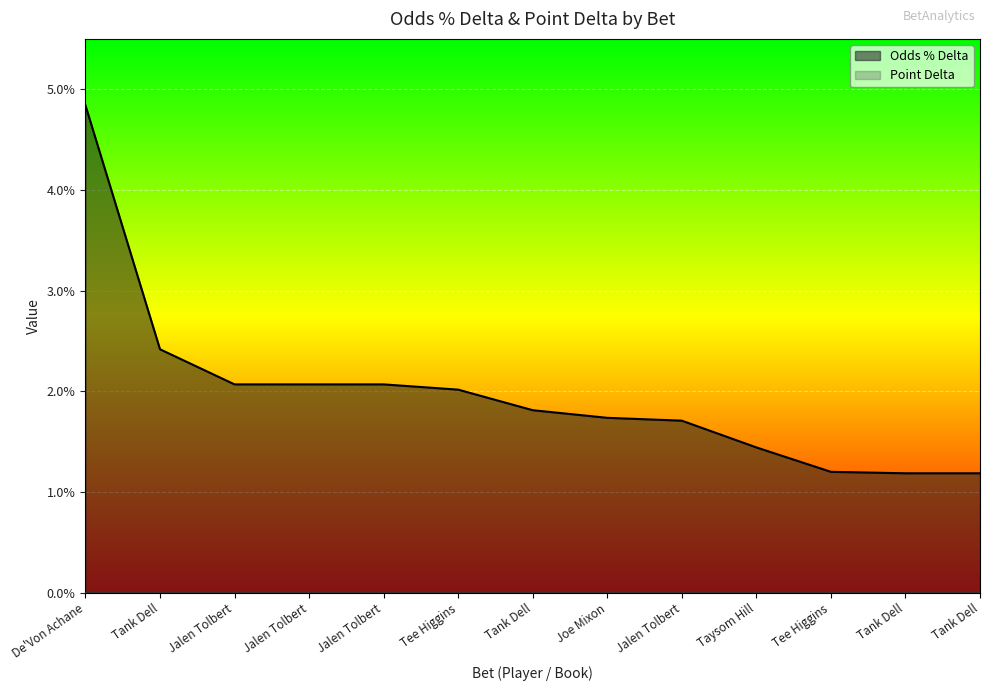

At which category does the chart reach its peak across all series?

De'Von Achane